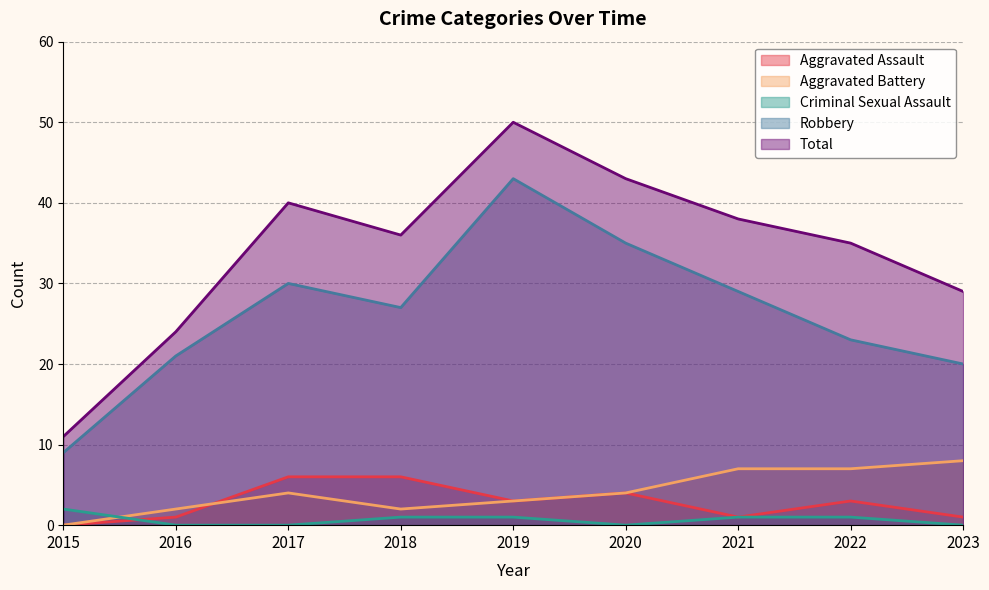

Which series has the largest range (max minus min)?

Total